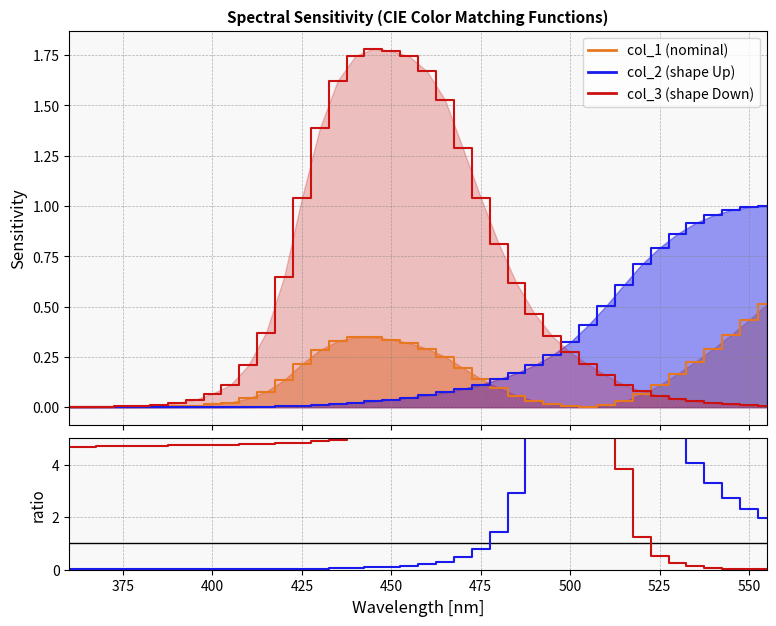

How many times do col_1 and col_3 cross each other?

1